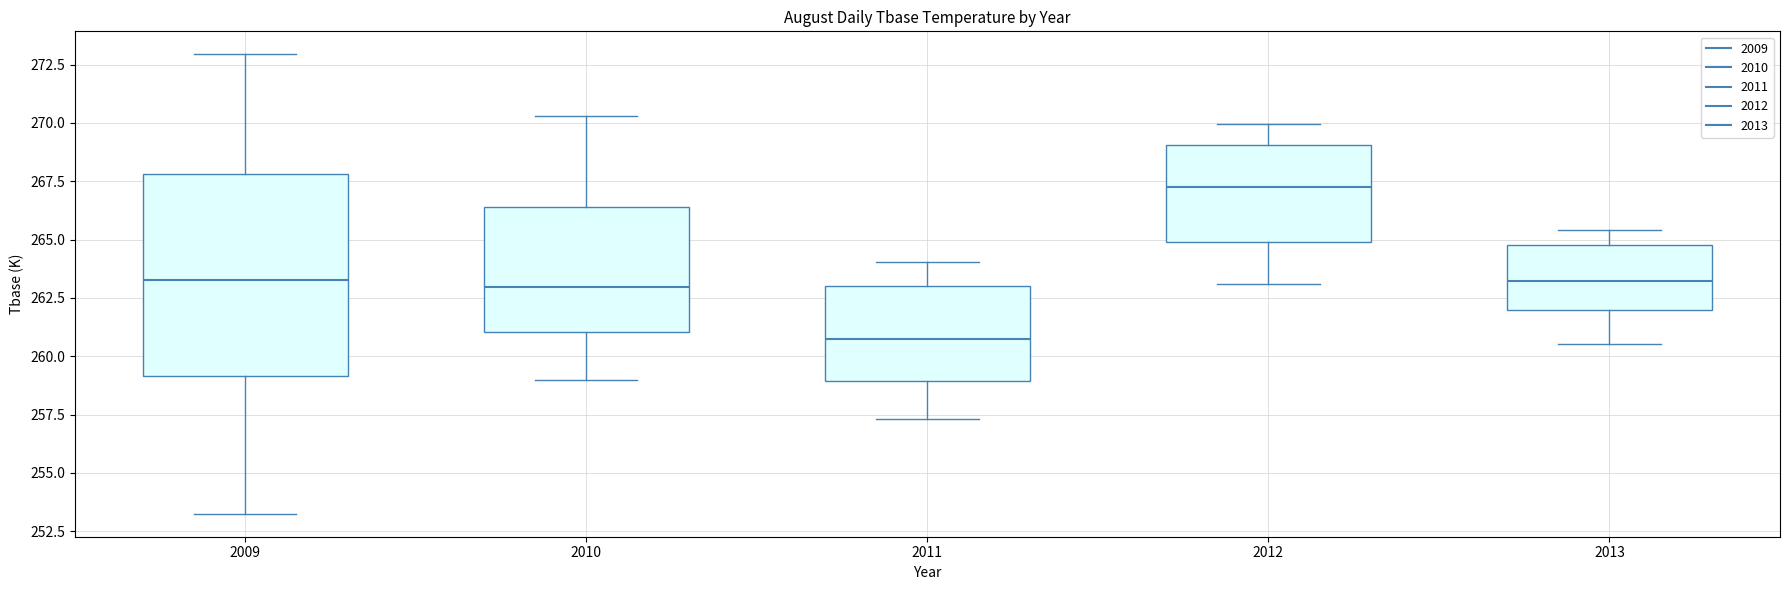

Reading left to right, transcribe this box plot: for each box, give where its median line is, the range the box spans, and where its two whiskers end, as read against the y-axis. The values are not printed on the chart, so give them approximately, as read against the axis.

2009: median 263.5, box 259.0 to 268.0, whiskers 253.5 to 273.0
2010: median 263.0, box 261.0 to 266.5, whiskers 259.0 to 270.5
2011: median 260.5, box 259.0 to 263.0, whiskers 257.5 to 264.0
2012: median 267.0, box 265.0 to 269.0, whiskers 263.0 to 270.0
2013: median 263.0, box 262.0 to 265.0, whiskers 260.5 to 265.5